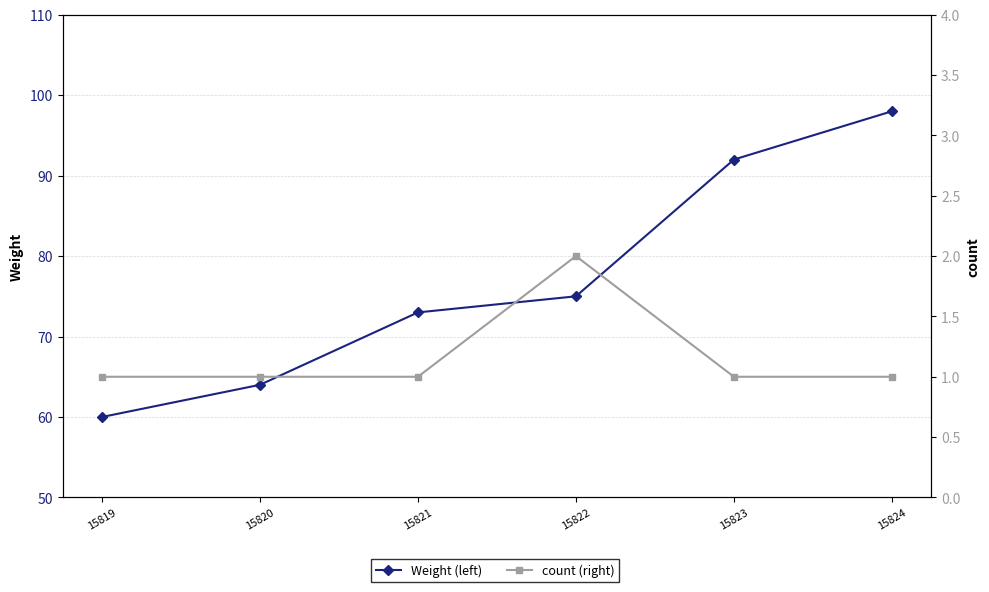

Reading right to left, what are all the values shown in this chart?

Weight (left): 98	92	75	73	64	60
count (right): 1	1	2	1	1	1